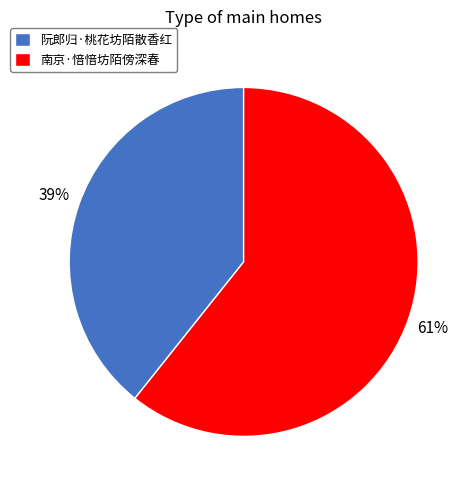

Is the sum of 阮郎归·桃花坊陌散香红 and 南京·愔愔坊陌傍深春 greater than half?

Yes